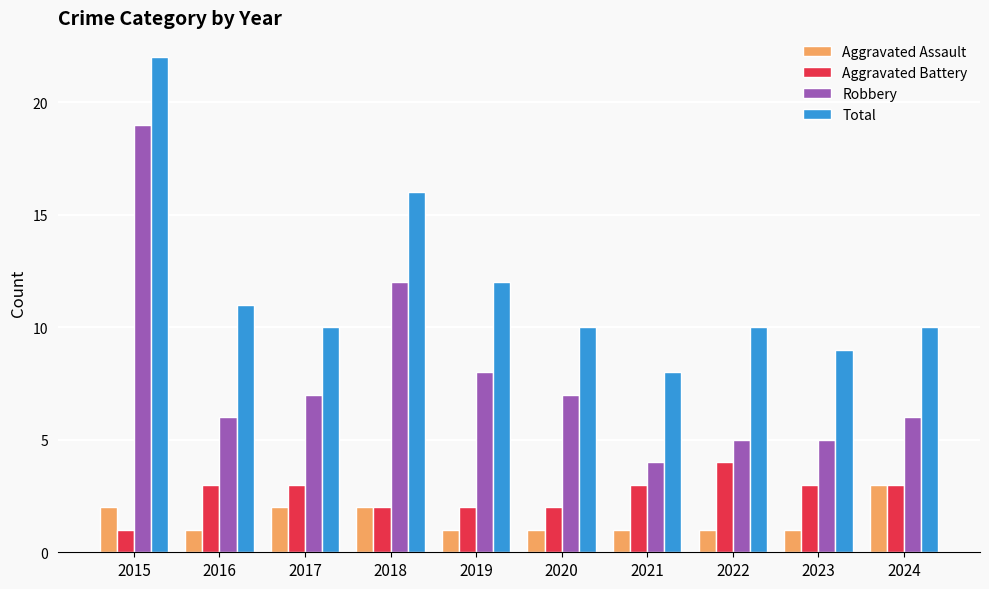

At which category is the sum across all series the highest?

2015